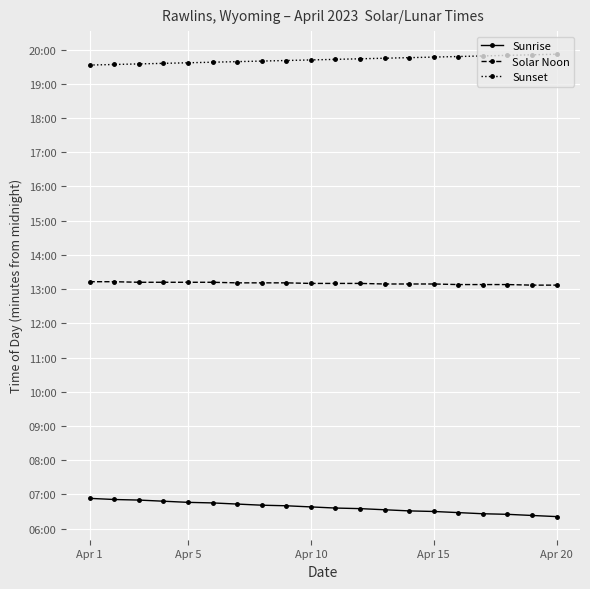

What is the value of the Solar Noon point at the 9th from the left?

791